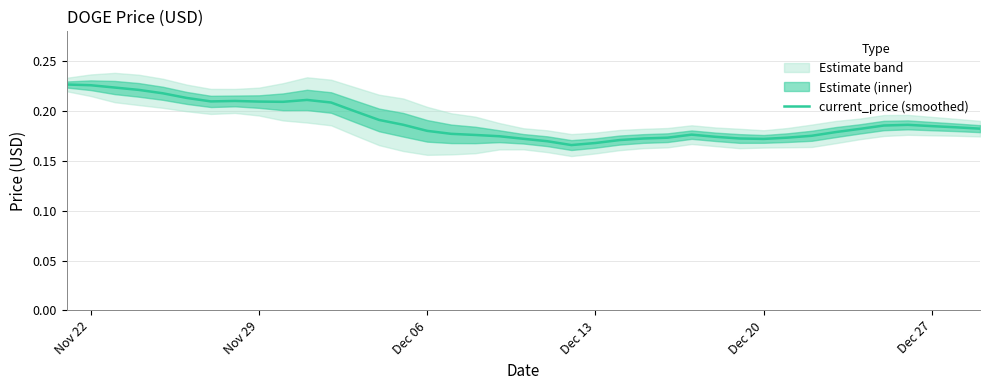

How many points are lower than both their immediate neighbors (excluding endpoints)?

4